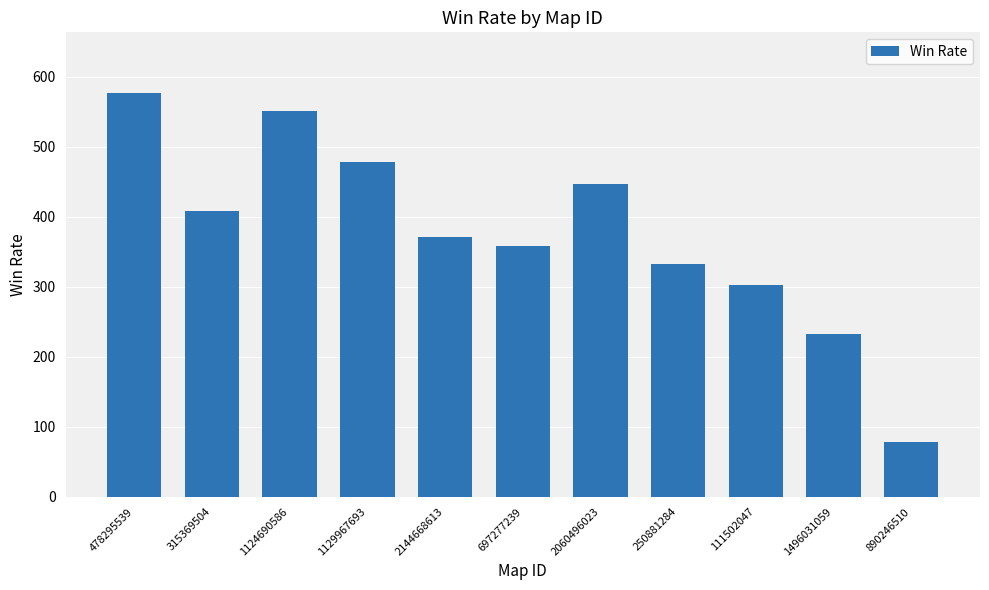

What is the sum of the values at 250881284 and 2144668613?

703